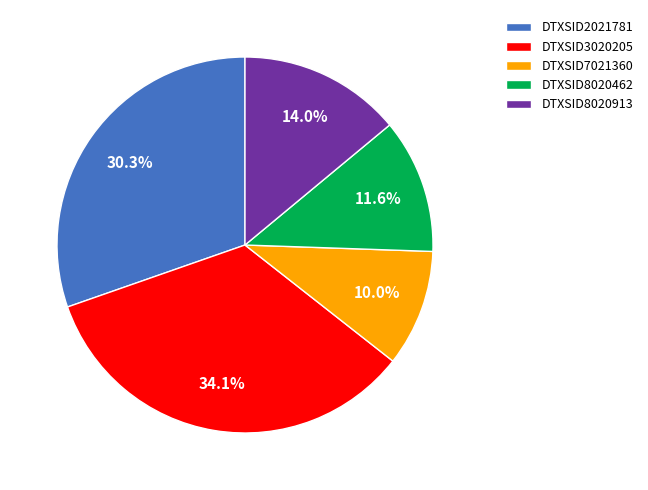

Is it true that DTXSID2021781 is 30% of the pie?

True